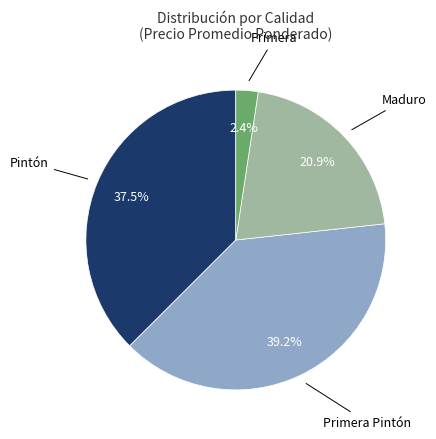

To the nearest percent, what is the difference between the largest and smallest slice percentages?

37%